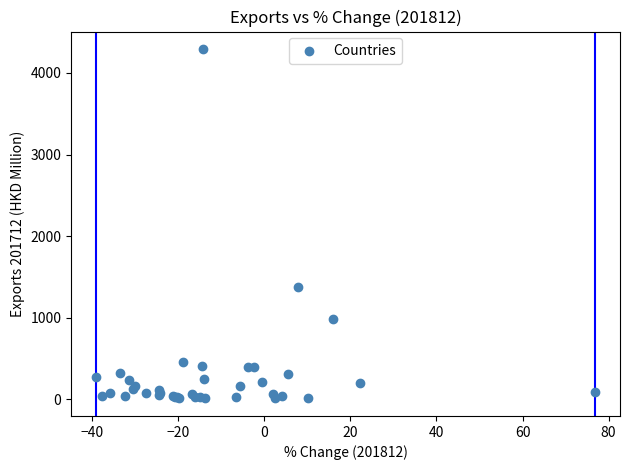

What Y value in the scatter plot is closest to 2151?

1373.2